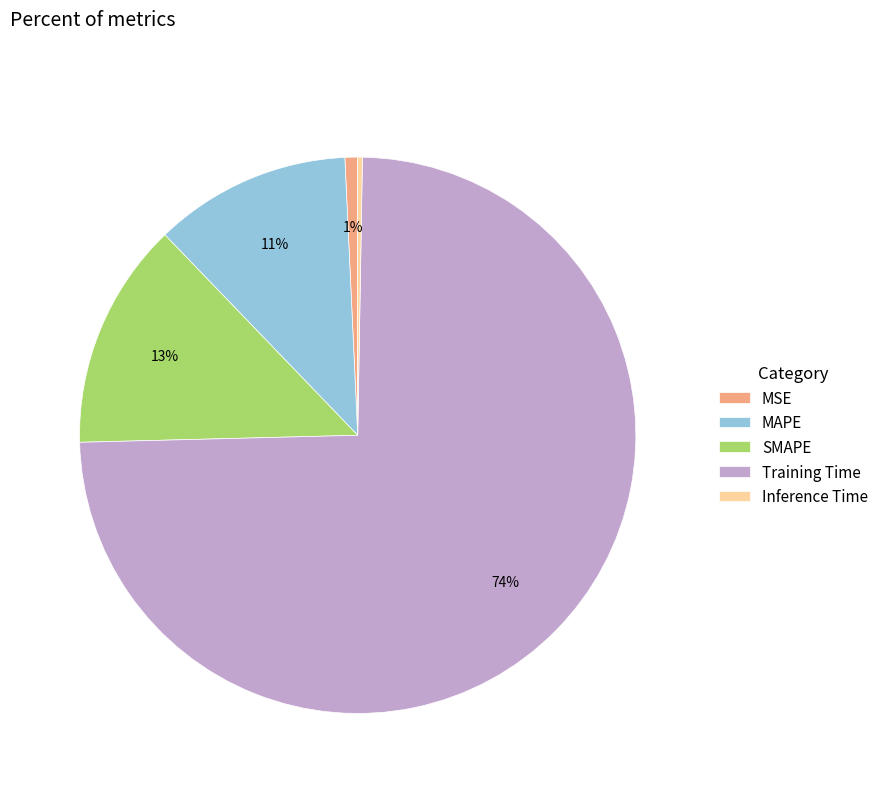

What percentage is the MAPE slice, to the nearest percent?

11%